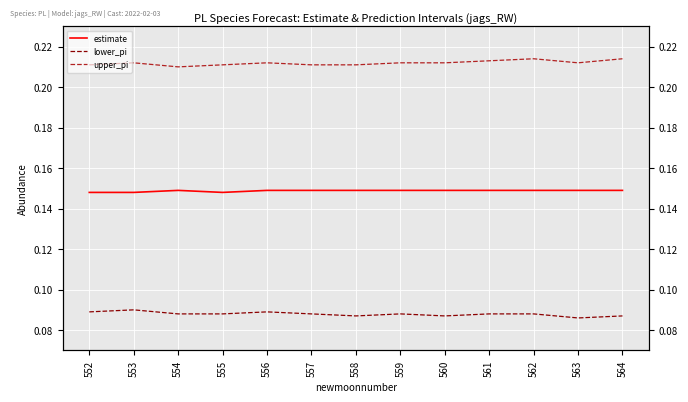

What is the value of the upper_pi point at the 12th from the left?

0.2